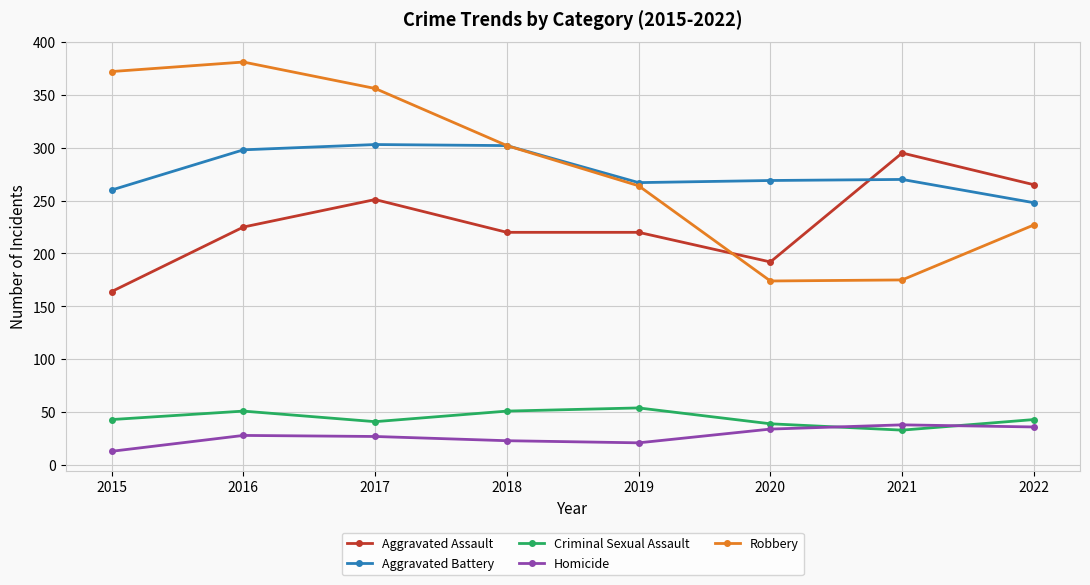

Which series has the widest spread of values?

Robbery